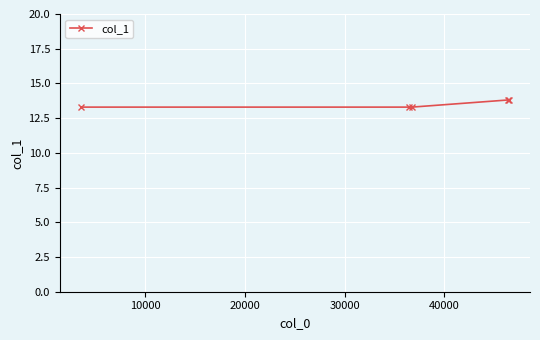

True or false: the data has more than 2 interior local peaks.

False